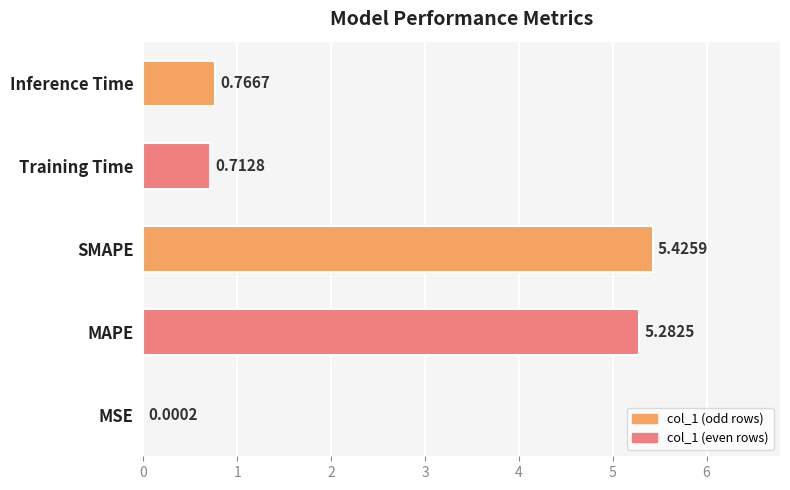

Where is the data nearest to the value 2?

Inference Time